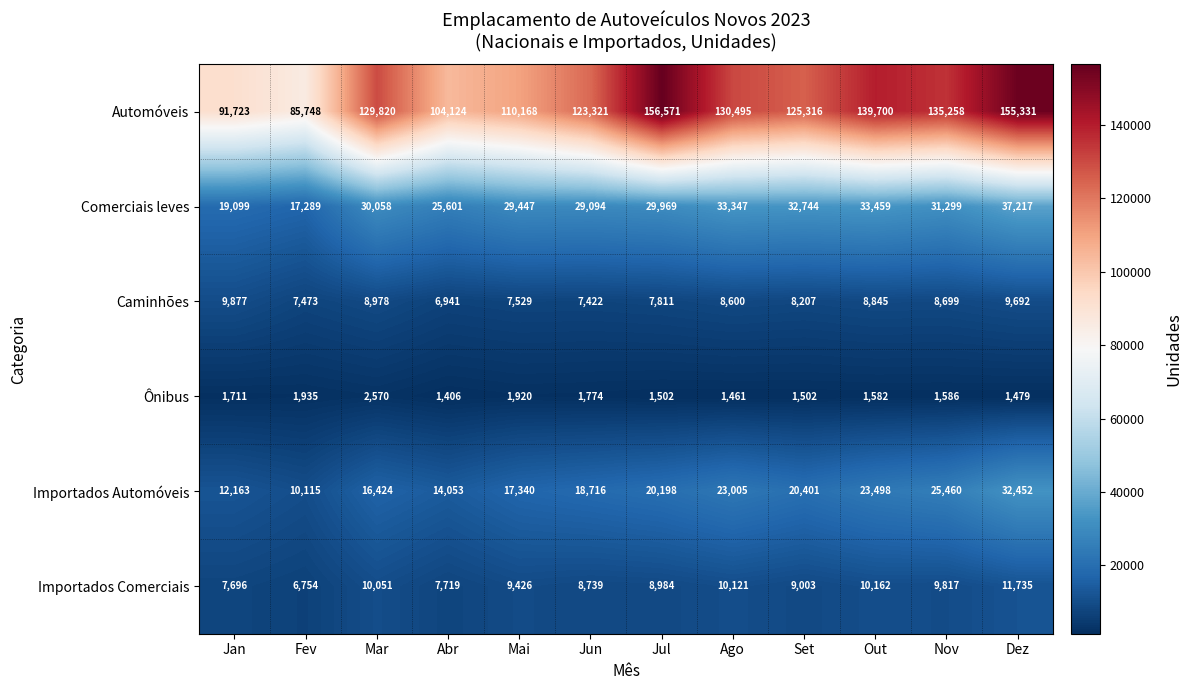

At which category is the sum across all series the highest?

Dez